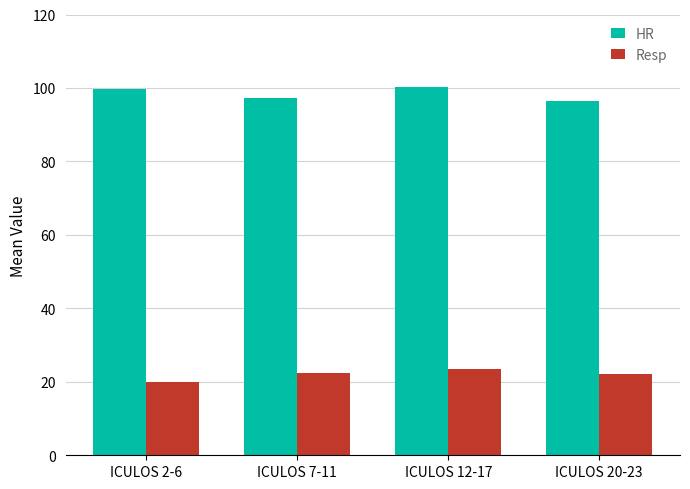

Does the chart contain any negative values?

No